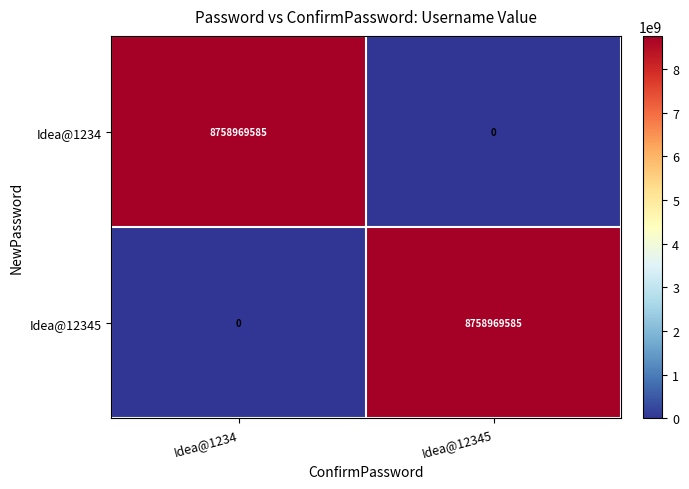

At which label is Idea@1234 closest to 4379484792?

Idea@12345